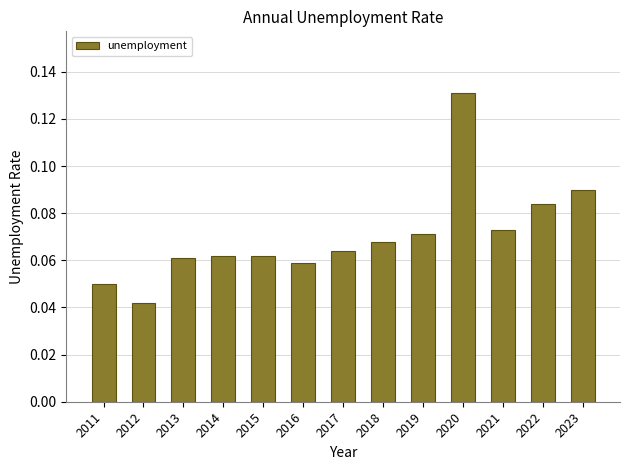

Where is the data nearest to the value 0?

2012